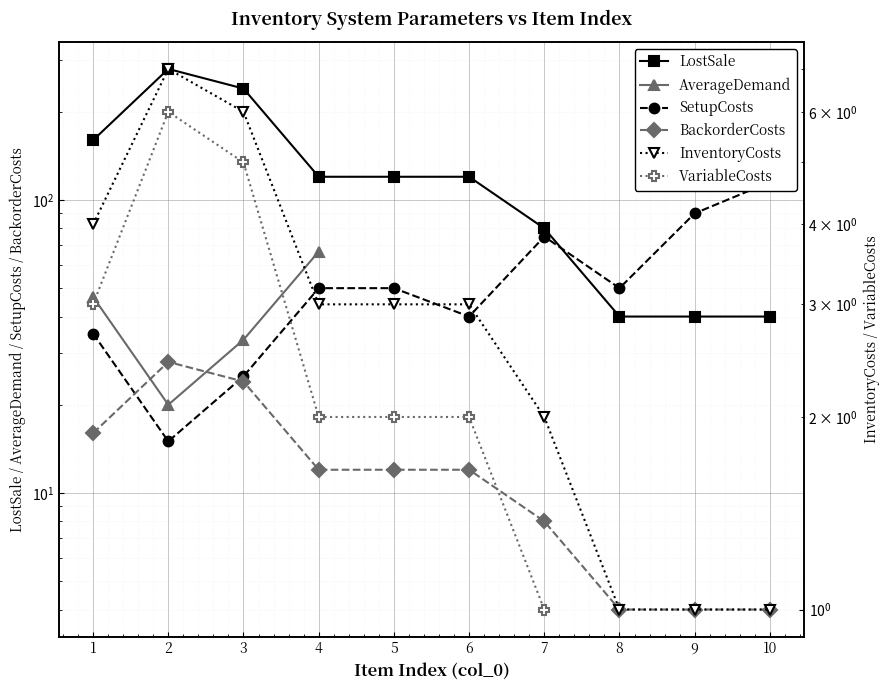

Which label corresponds to the smallest value in the chart?

8